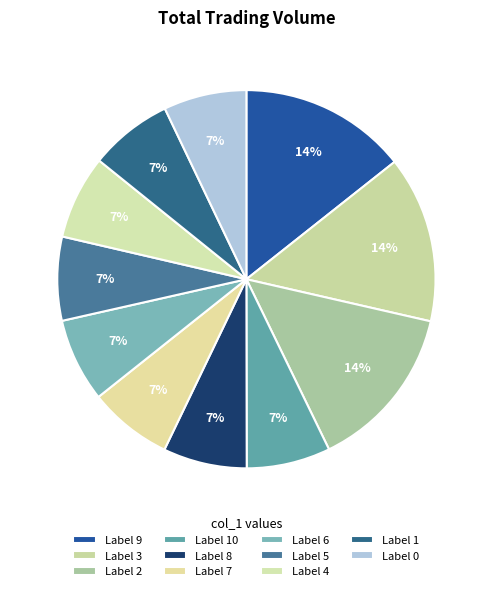

How many segments does this pie chart have?

11